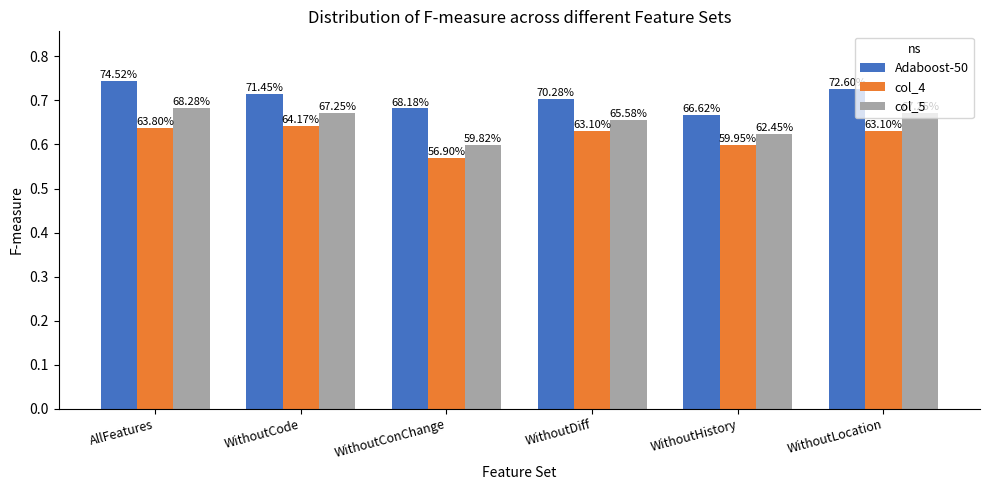

What are all the series names shown in the legend?

Adaboost-50, col_4, col_5